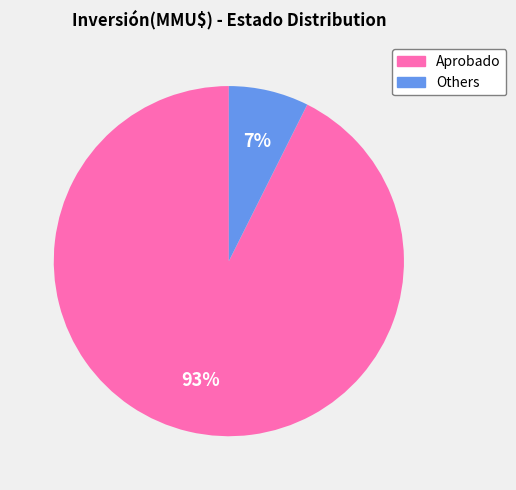

Is there any slice that represents more than half of the pie?

Yes